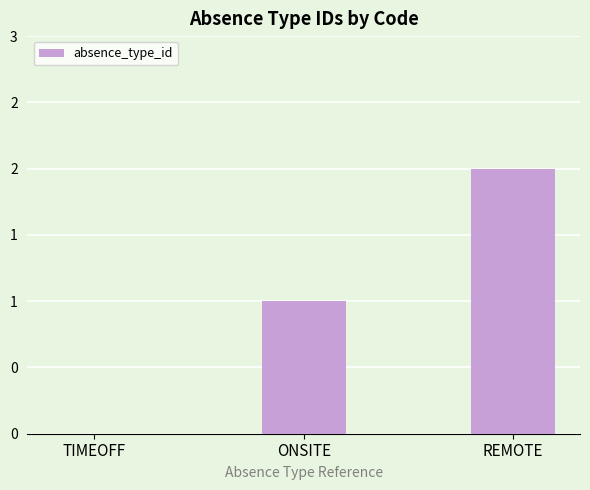

List the labels in order of value, smallest first.

TIMEOFF, ONSITE, REMOTE